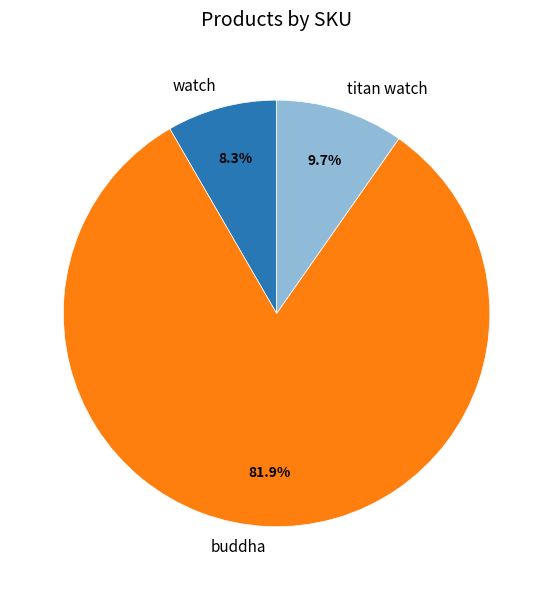

Is it true that titan watch is 10% of the pie?

True